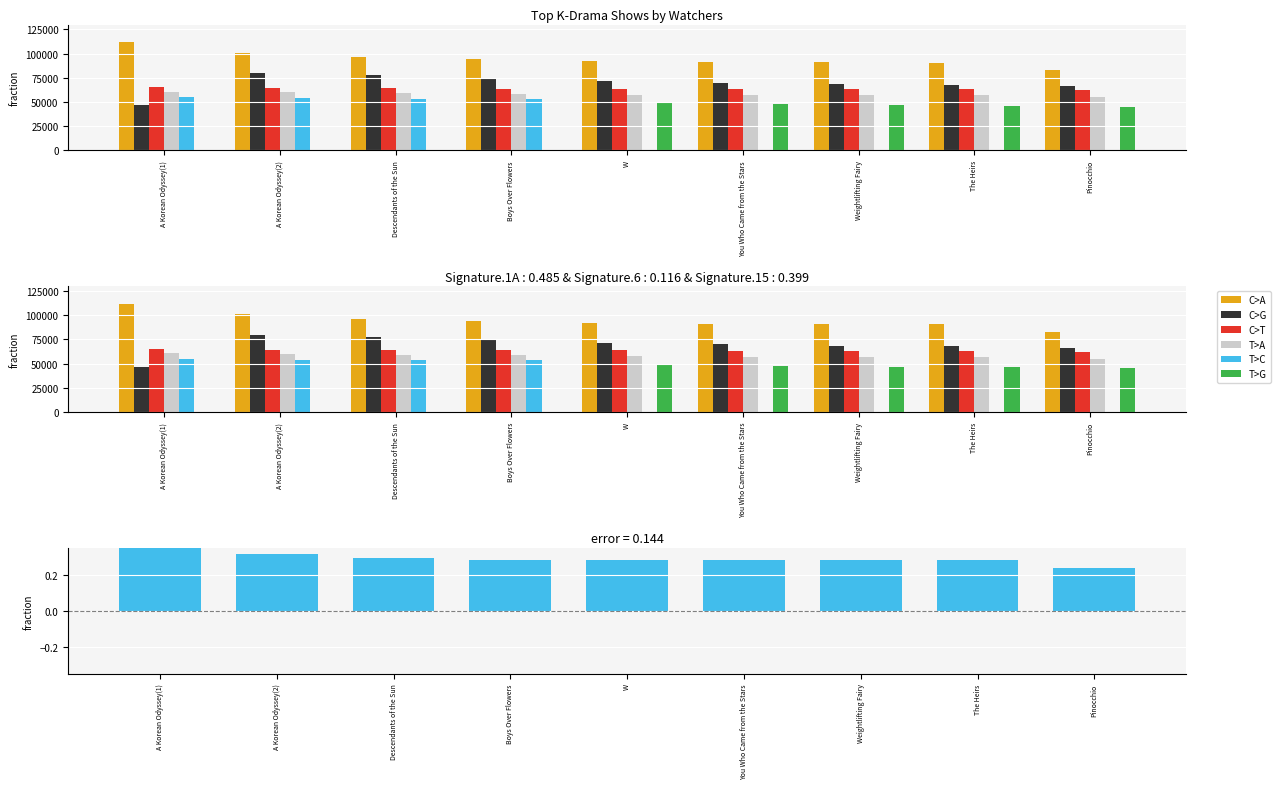

How many series are shown in this chart?

6